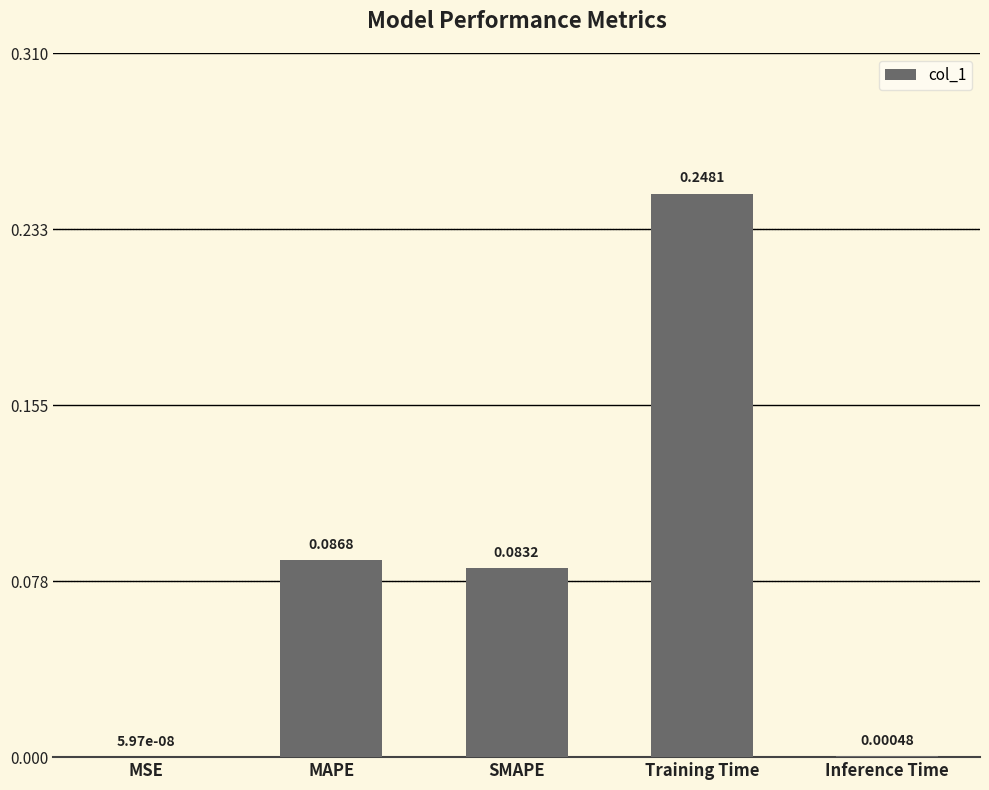

Between MSE and MAPE, which is larger?

MAPE